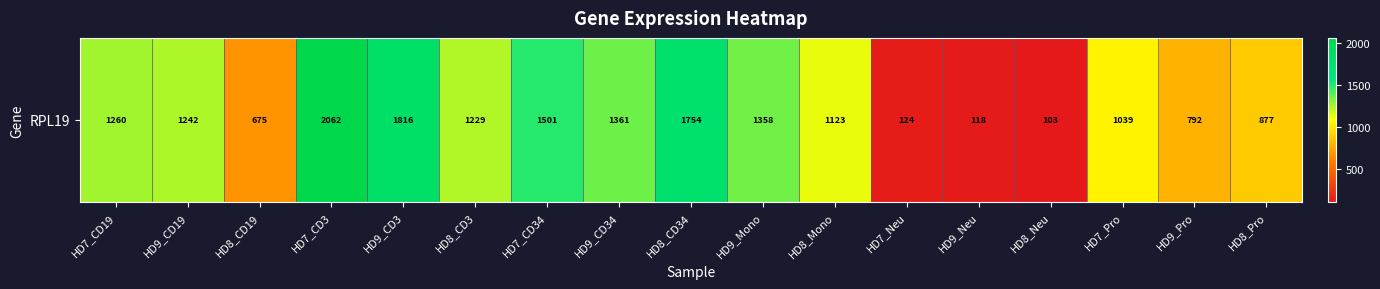

At which label is the value closest to 1082?

HD8_Mono